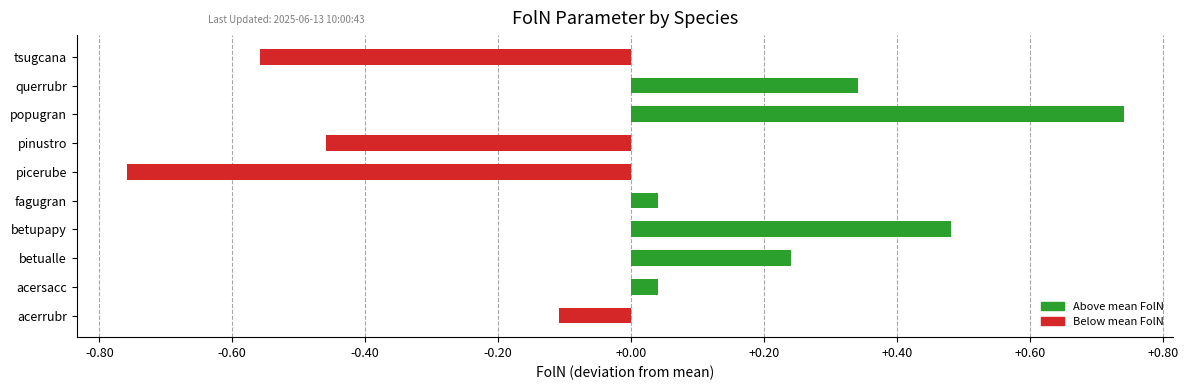

At which category does the chart reach its peak across all series?

popugran